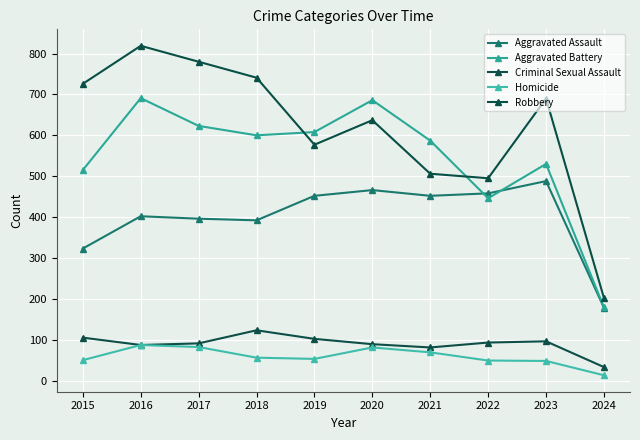

Which series has the largest total across all categories?

Robbery